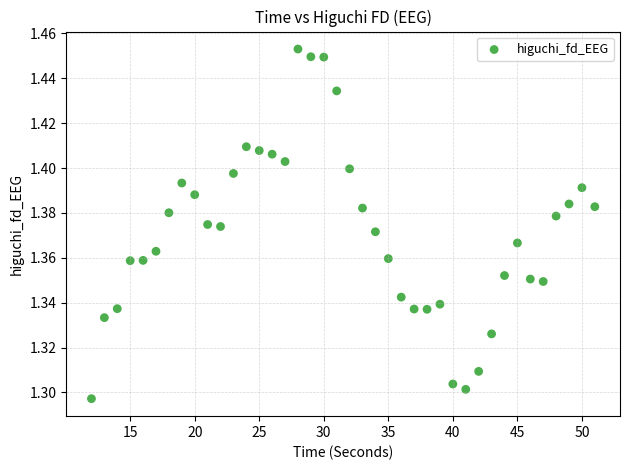

What is the range of X values (max minus min)?

39.0